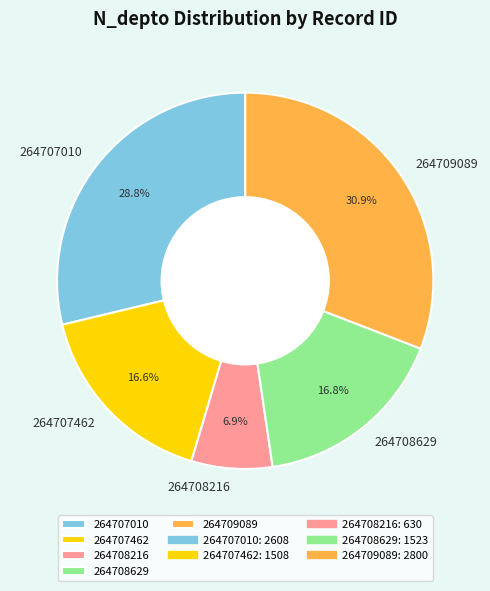

What percentage do 264707010 and 264708216 together represent?

35.7%